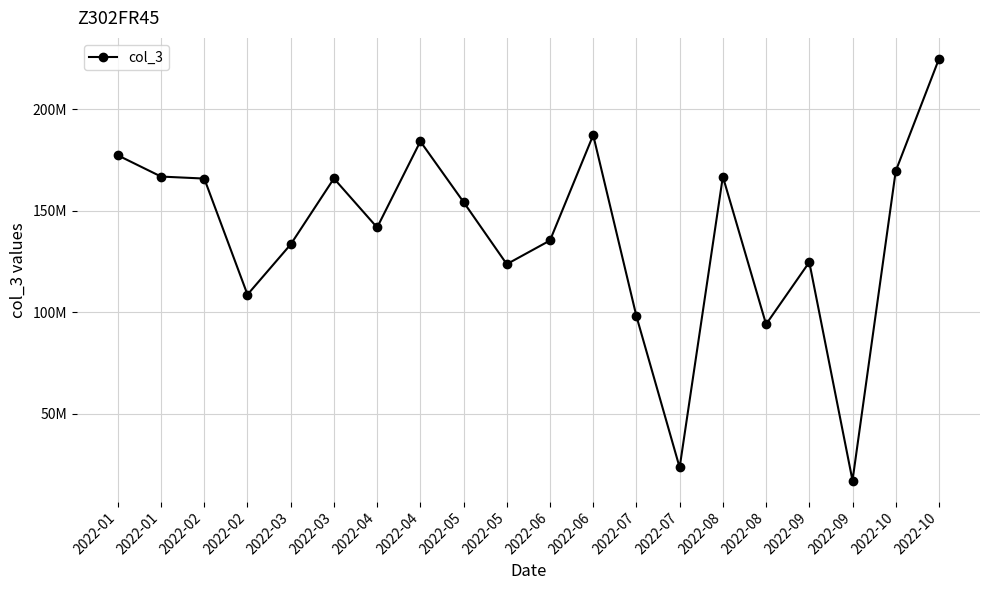

The chart shows a value of 141364843 at 2022-08. True or false?

False